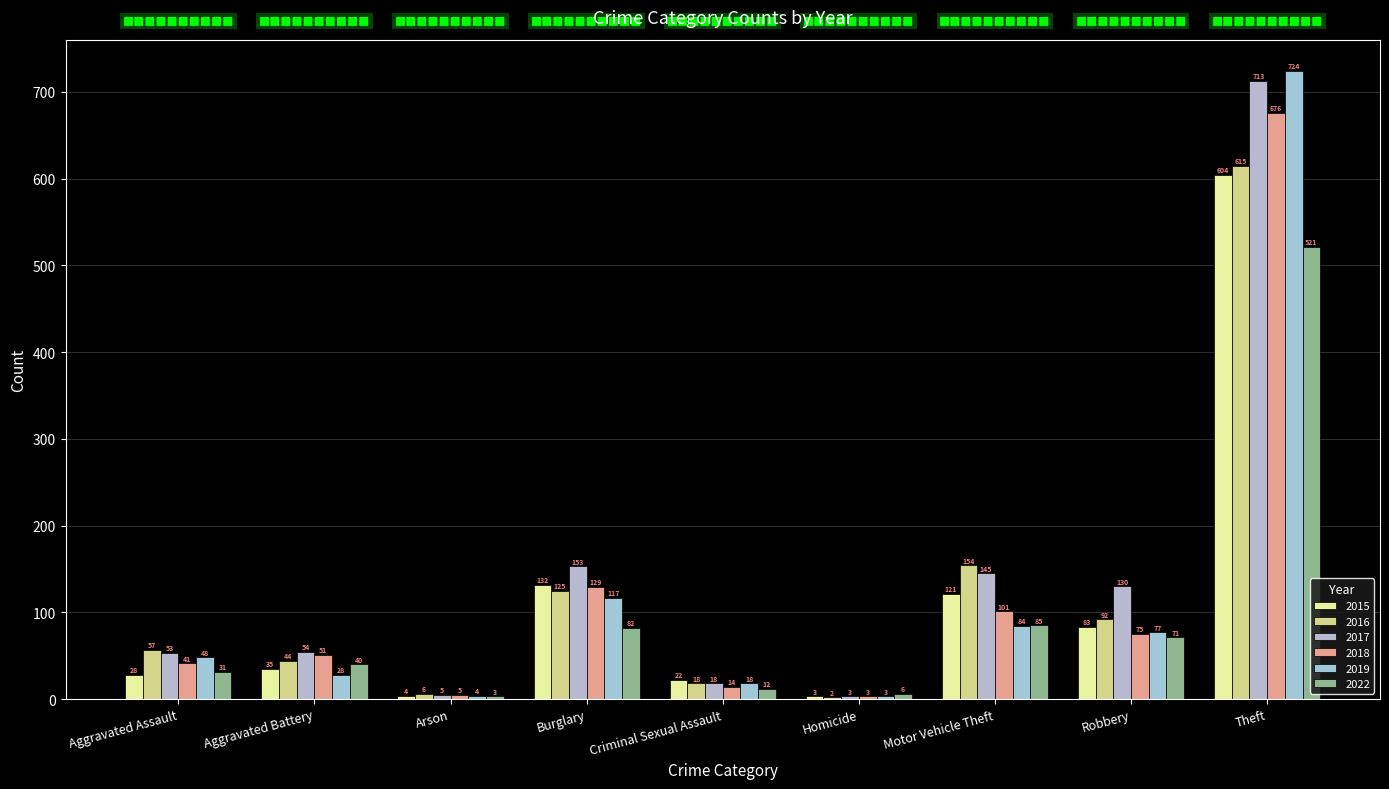

Which series has the largest range (max minus min)?

2019